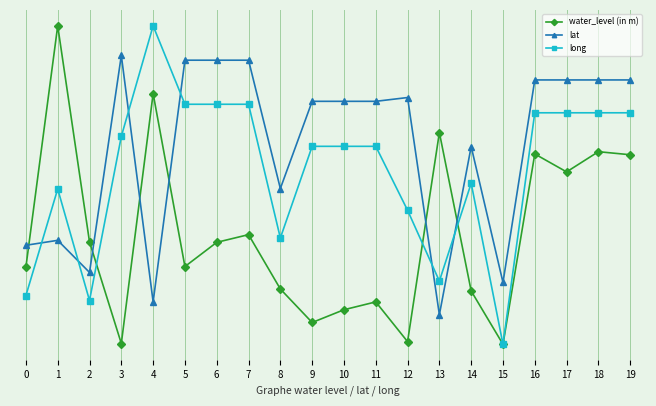

What are all the series names shown in the legend?

water_level (in m), lat, long